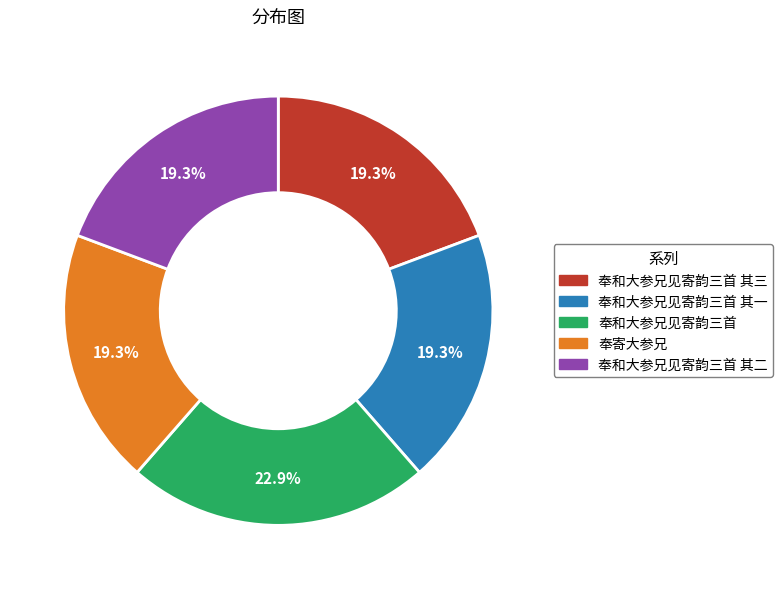

Does 奉和大参兄见寄韵三首 其三 account for over 50% of the chart?

No